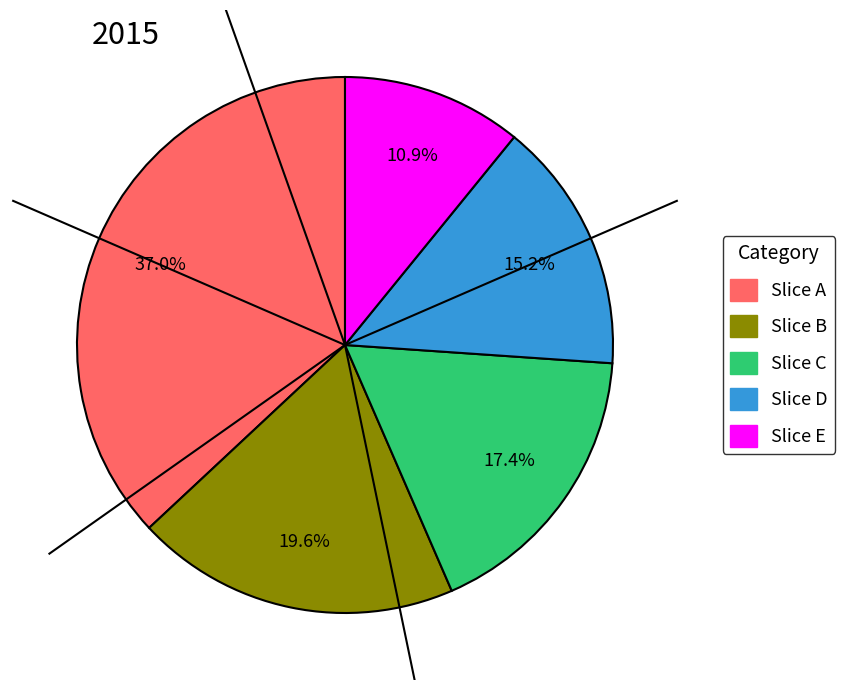

Is there any slice that represents more than half of the pie?

No